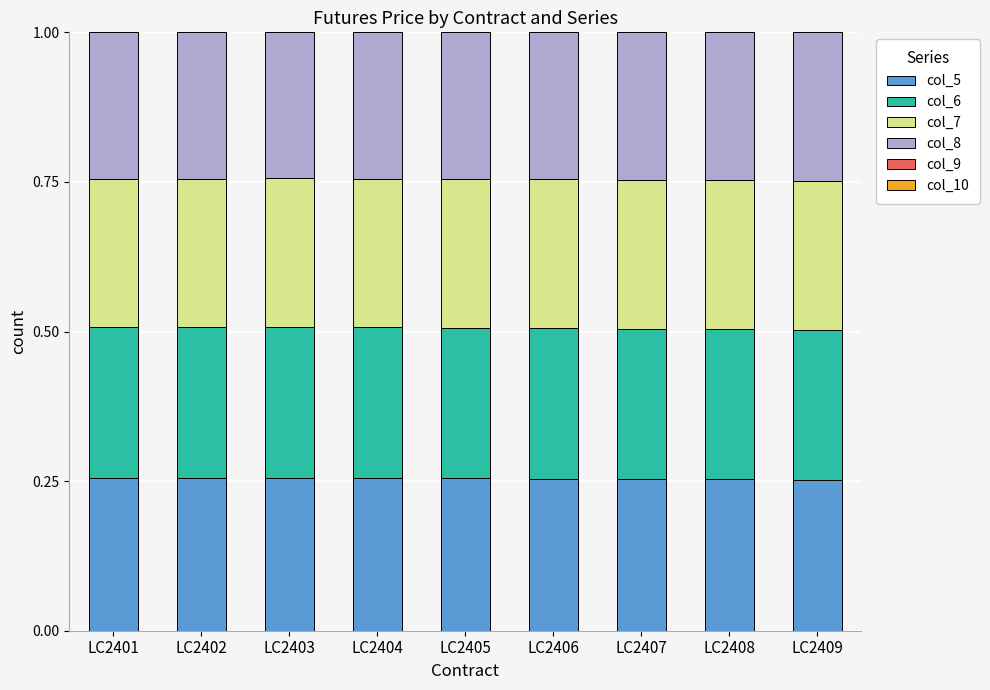

How many col_5 values are between 0 and 1?

9